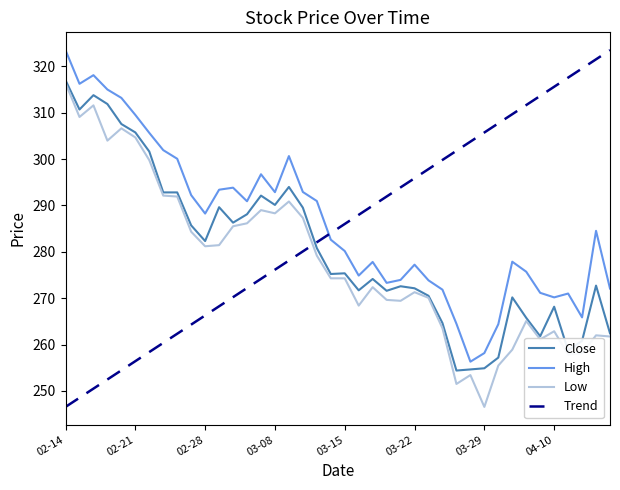

True or false: Low and High intersect in this chart.

False